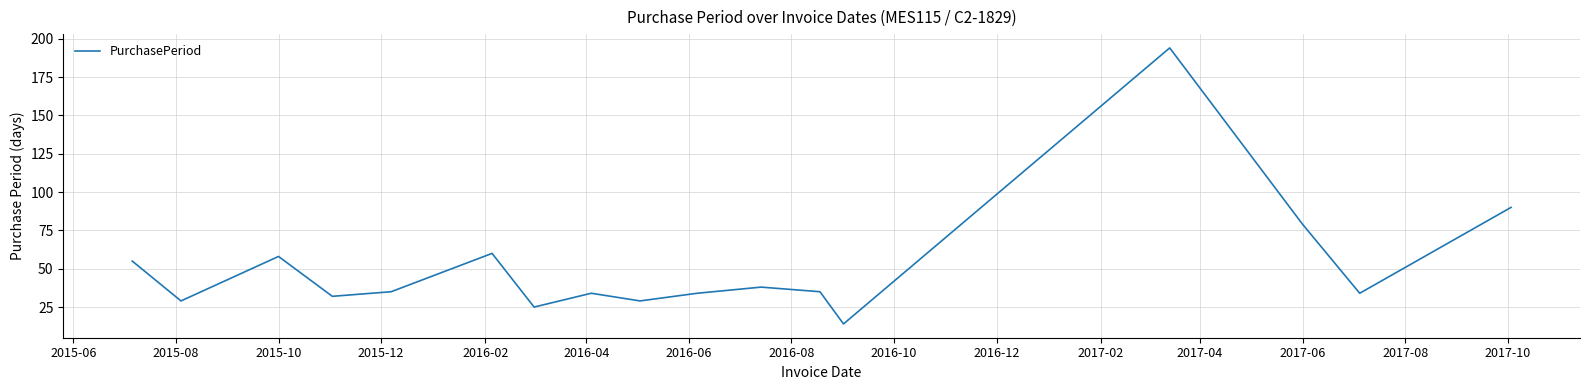

What is the smallest value displayed?

14